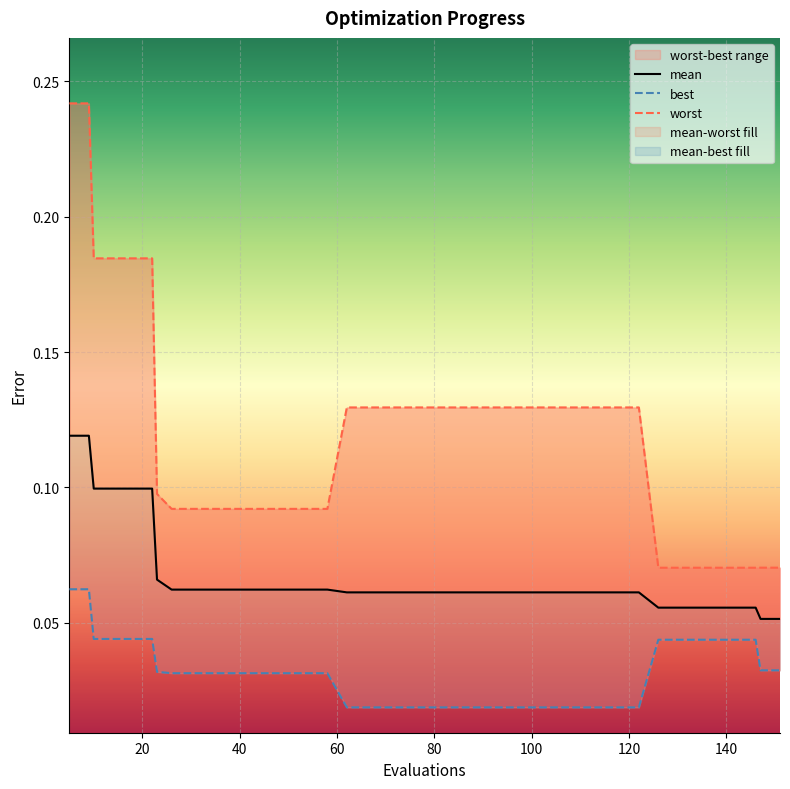

Count the best values in the range 0 to 1.

40